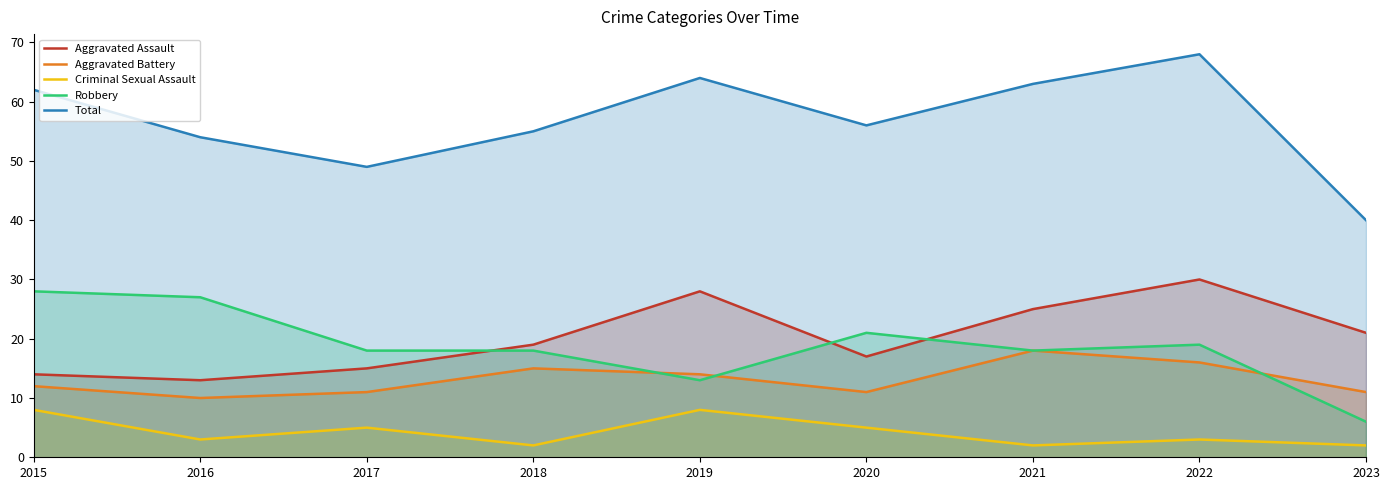

List the labels in order of Aggravated Assault value, smallest first.

2016, 2015, 2017, 2020, 2018, 2023, 2021, 2019, 2022